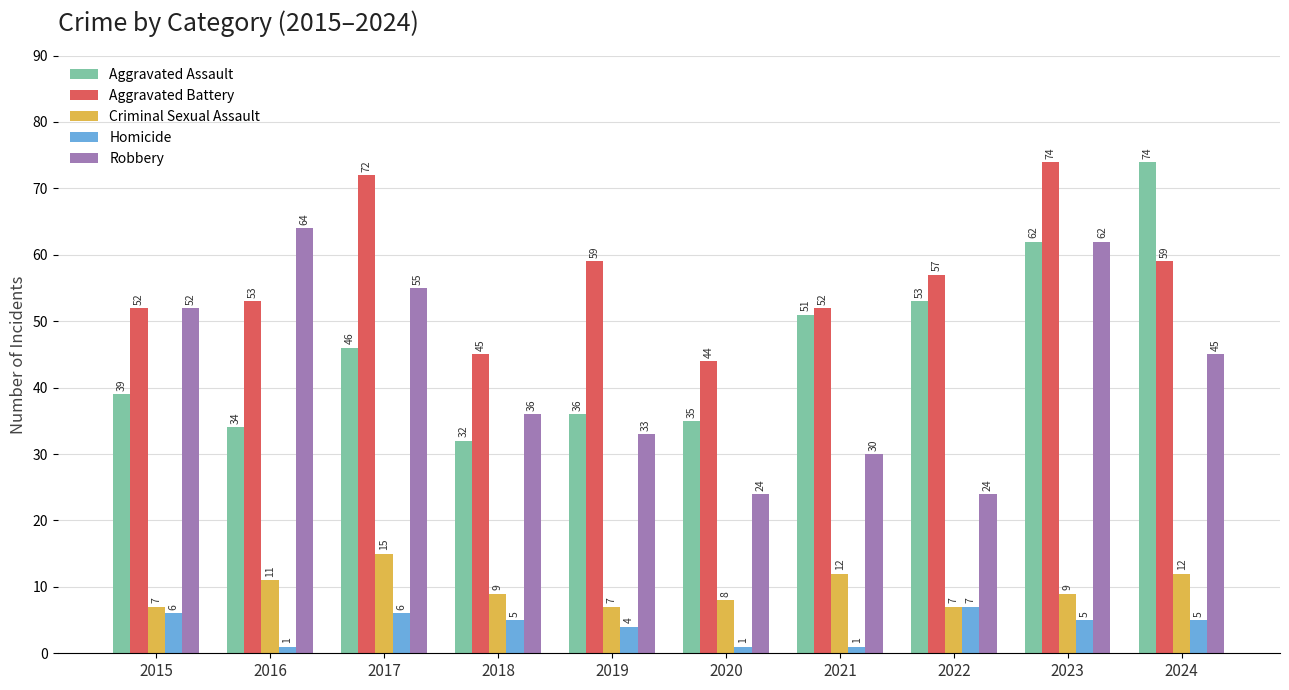

Reading left to right, what are all the values shown in this chart?

Aggravated Assault: 2015=39	2016=34	2017=46	2018=32	2019=36	2020=35	2021=51	2022=53	2023=62	2024=74
Aggravated Battery: 2015=52	2016=53	2017=72	2018=45	2019=59	2020=44	2021=52	2022=57	2023=74	2024=59
Criminal Sexual Assault: 2015=7	2016=11	2017=15	2018=9	2019=7	2020=8	2021=12	2022=7	2023=9	2024=12
Homicide: 2015=6	2016=1	2017=6	2018=5	2019=4	2020=1	2021=1	2022=7	2023=5	2024=5
Robbery: 2015=52	2016=64	2017=55	2018=36	2019=33	2020=24	2021=30	2022=24	2023=62	2024=45